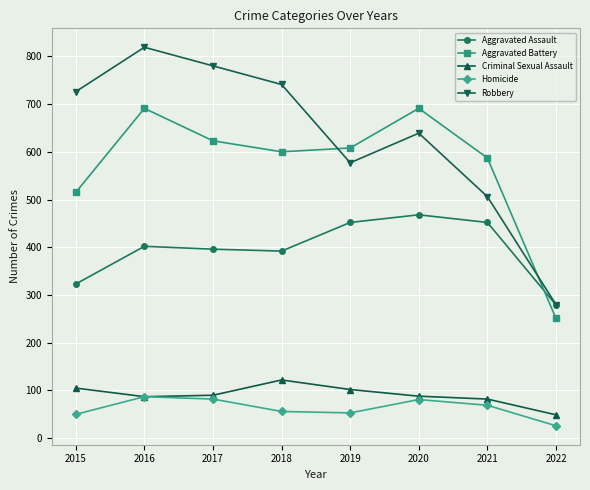

Count the number of categories in the chart.

8